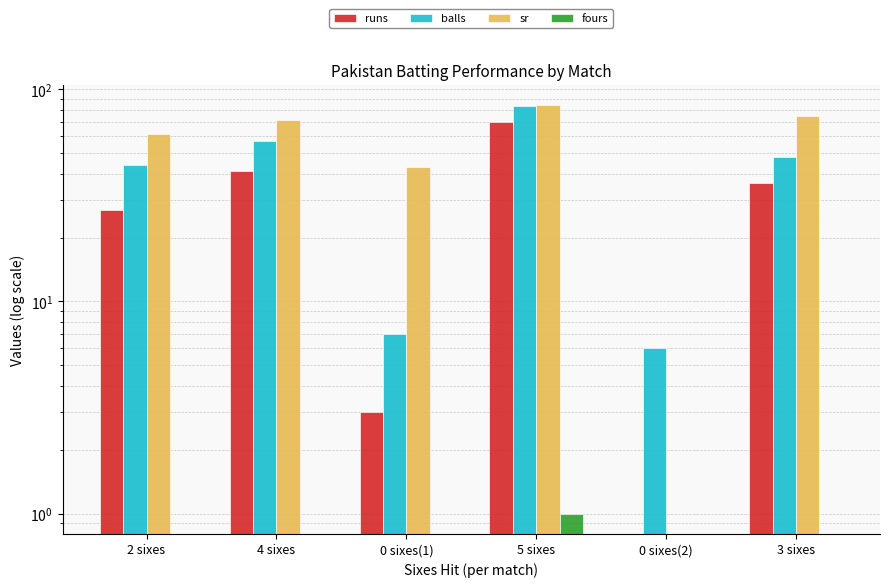

Is the value of runs at 2 sixes greater than the value of balls at 0 sixes(1)?

Yes